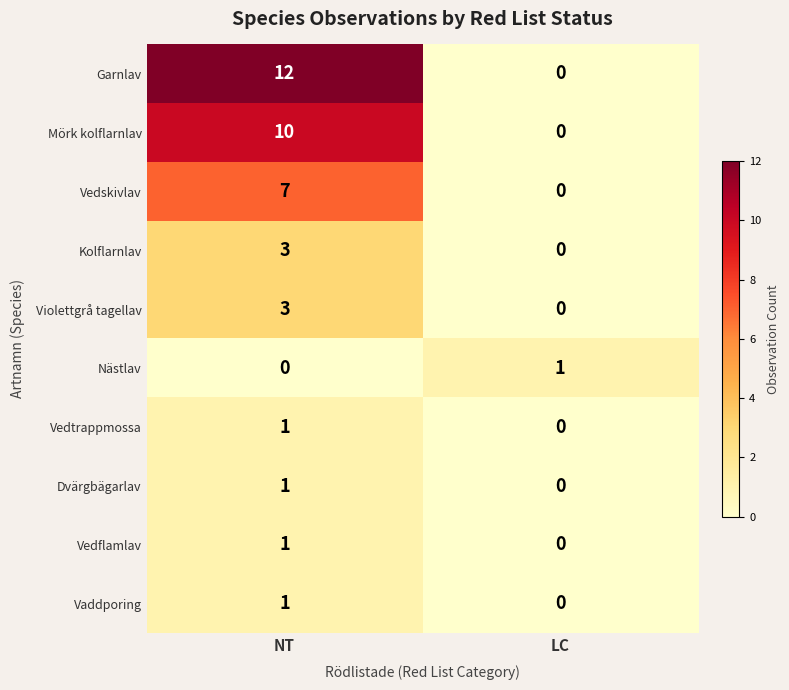

How many values in the Mörk kolflarnlav series are below 10?

1